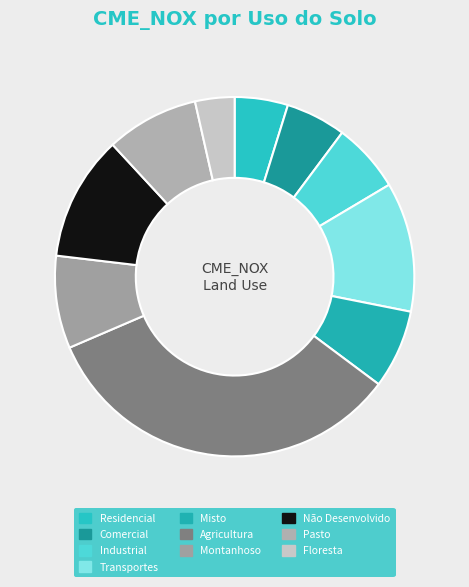

To the nearest percent, what is the combined percentage of Pasto and Montanhoso?

17%